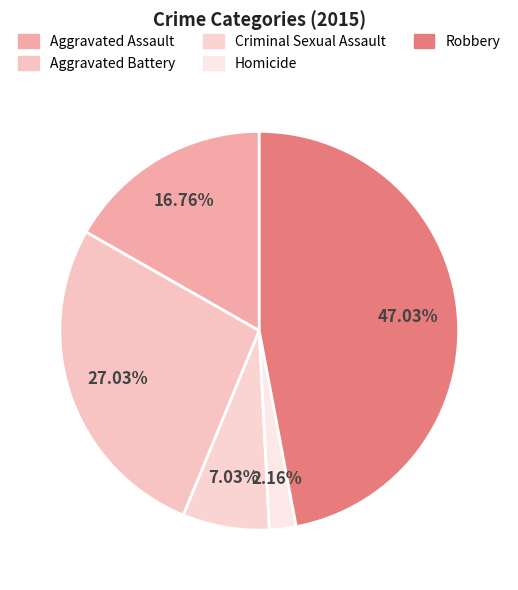

Is the sum of Robbery and Homicide greater than half?

No